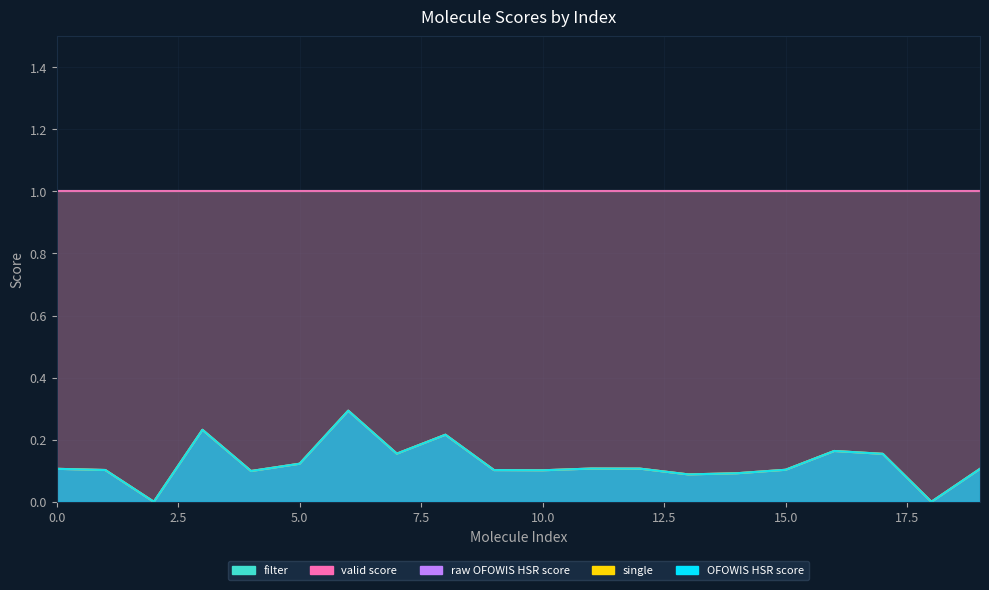

What is the average value of the OFOWIS_HSR_score series?

0.1